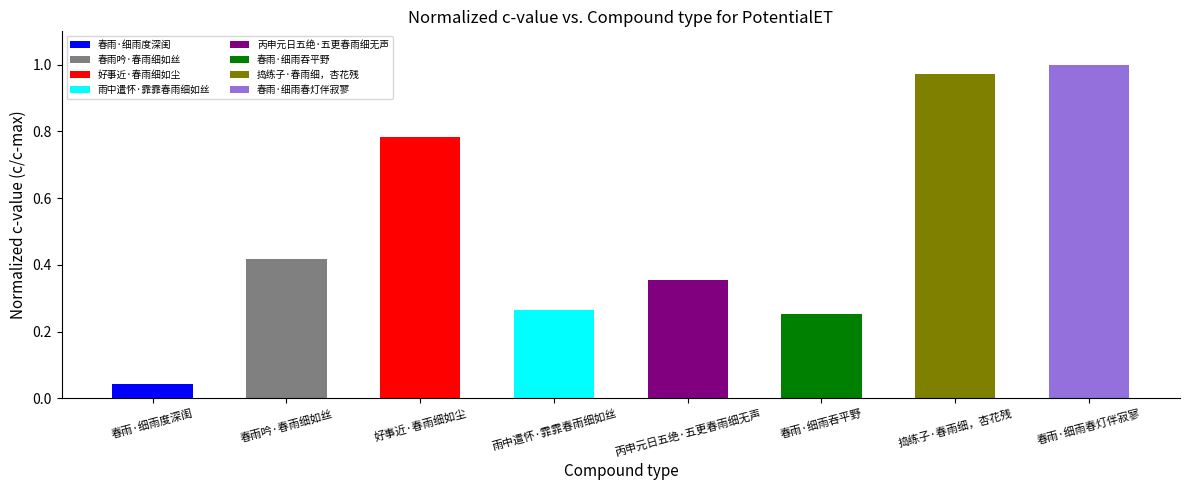

The chart shows a value of 0.1 at 雨中遣怀·霏霏春雨细如丝. True or false?

False